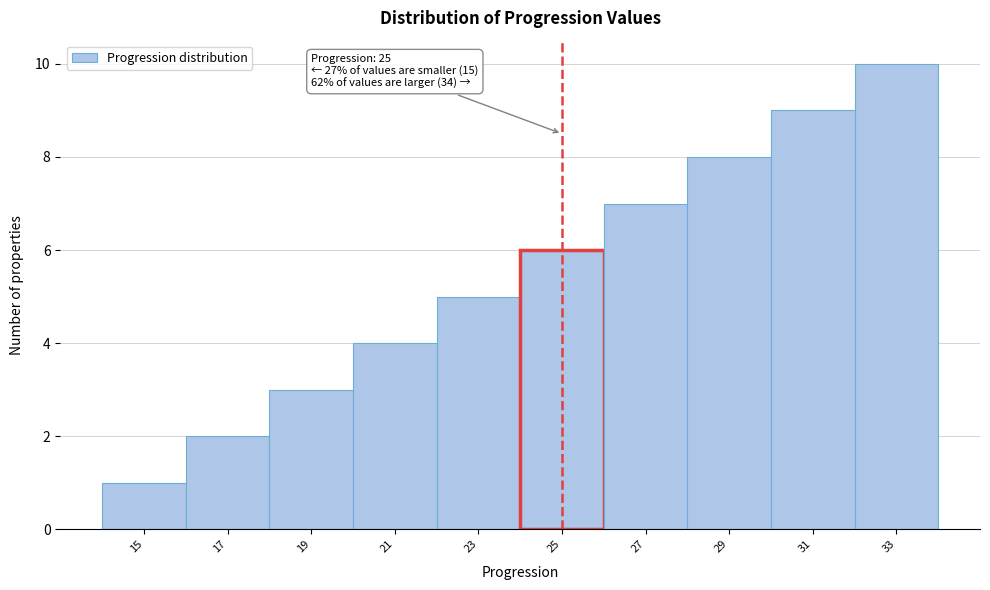

Which range on the x-axis has the tallest bar?

32 to 34